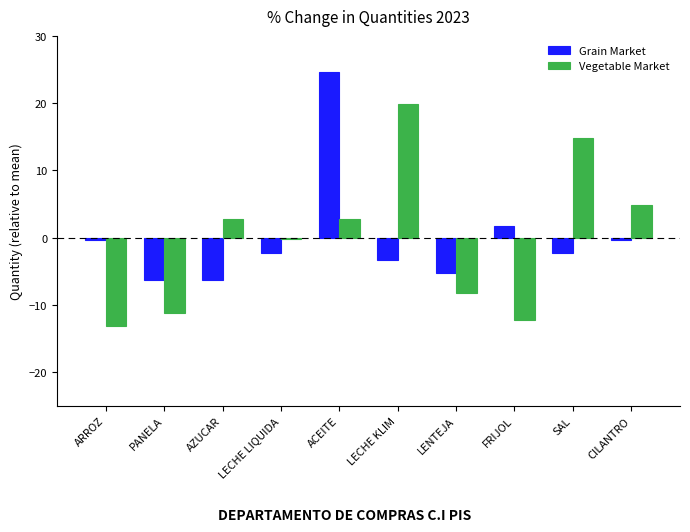

What is the difference between the Grain Market values at PANELA and LECHE LIQUIDA?

4.0